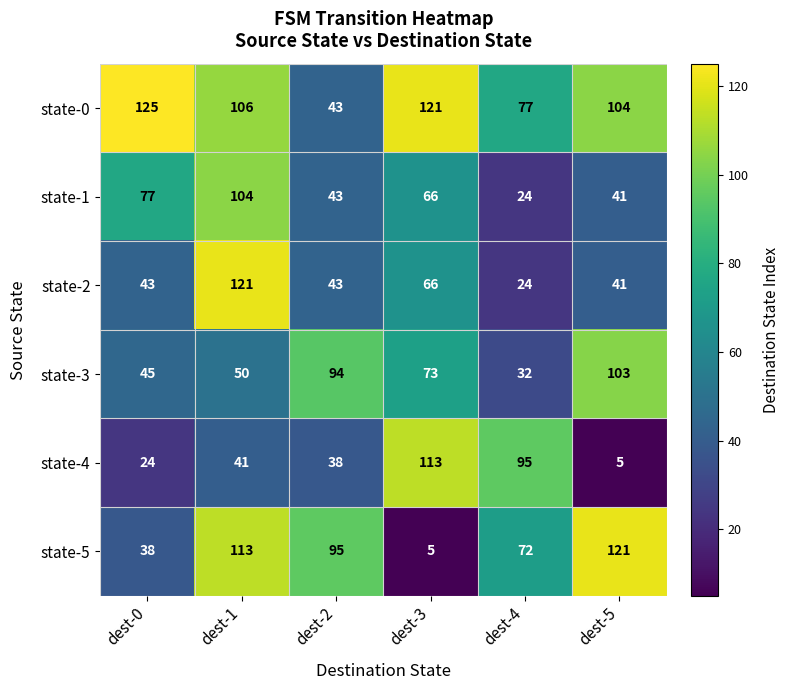

Read the state-1 value at dest-4, to the nearest 10.

20